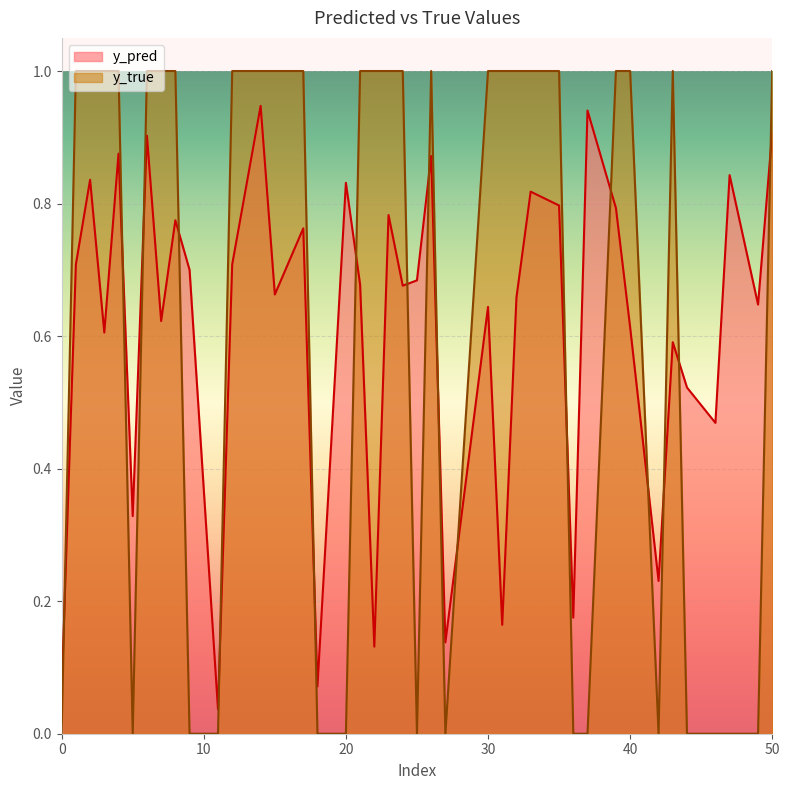

What is the sum of the y_pred values at 8 and 21?

1.5